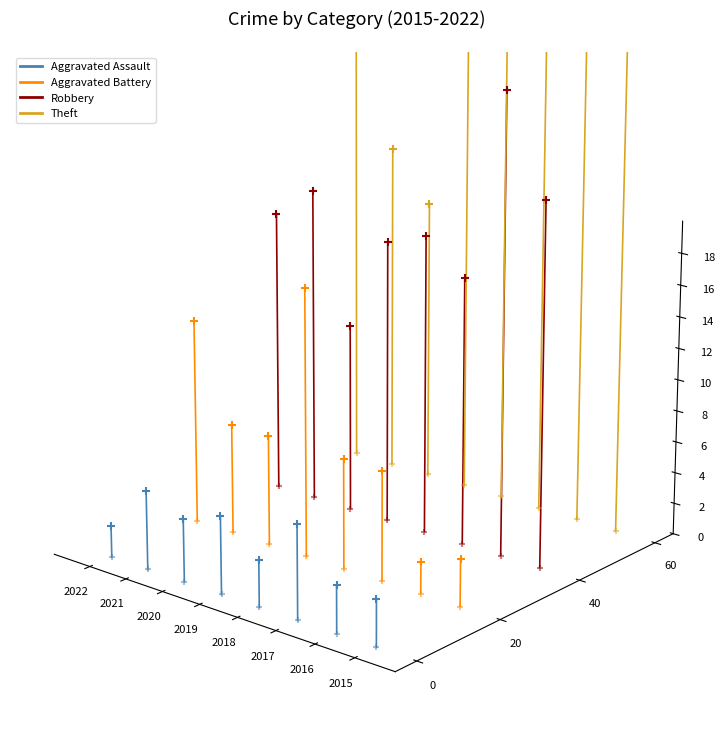

Is the value of Robbery at 2016 greater than the value of Aggravated Assault at 2016?

Yes